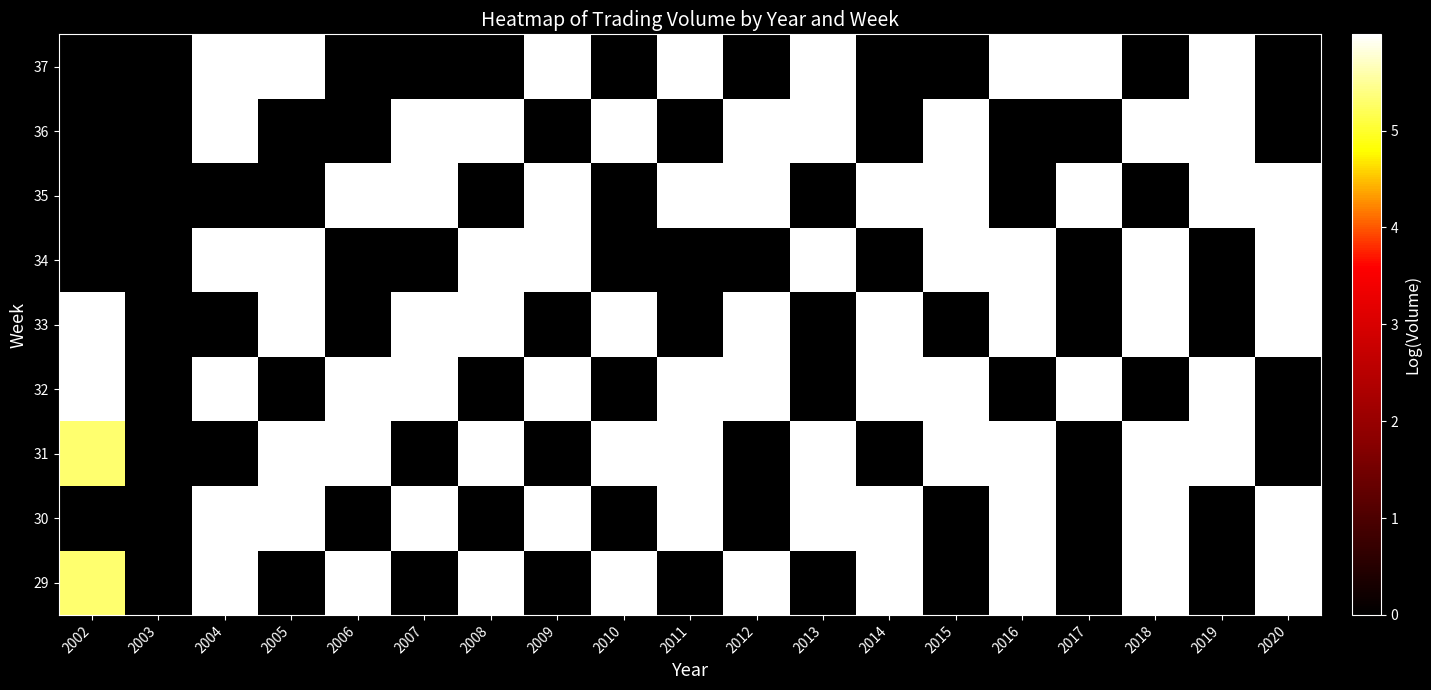

Reading left to right, what are all the values shown in this chart?

29: 2002=5.3	2003=0.0	2004=6.0	2005=0.0	2006=6.0	2007=0.0	2008=6.0	2009=0.0	2010=6.0	2011=0.0	2012=6.0	2013=0.0	2014=6.0	2015=0.0	2016=6.0	2017=0.0	2018=6.0	2019=0.0	2020=6.0
30: 2002=0.0	2003=0.0	2004=6.0	2005=6.0	2006=0.0	2007=6.0	2008=0.0	2009=6.0	2010=0.0	2011=6.0	2012=0.0	2013=6.0	2014=6.0	2015=0.0	2016=6.0	2017=0.0	2018=6.0	2019=0.0	2020=6.0
31: 2002=5.3	2003=0.0	2004=0.0	2005=6.0	2006=6.0	2007=0.0	2008=6.0	2009=0.0	2010=6.0	2011=6.0	2012=0.0	2013=6.0	2014=0.0	2015=6.0	2016=6.0	2017=0.0	2018=6.0	2019=6.0	2020=0.0
32: 2002=6.0	2003=0.0	2004=6.0	2005=0.0	2006=6.0	2007=6.0	2008=0.0	2009=6.0	2010=0.0	2011=6.0	2012=6.0	2013=0.0	2014=6.0	2015=6.0	2016=0.0	2017=6.0	2018=0.0	2019=6.0	2020=0.0
33: 2002=6.0	2003=0.0	2004=0.0	2005=6.0	2006=0.0	2007=6.0	2008=6.0	2009=0.0	2010=6.0	2011=0.0	2012=6.0	2013=0.0	2014=6.0	2015=0.0	2016=6.0	2017=0.0	2018=6.0	2019=0.0	2020=6.0
34: 2002=0.0	2003=0.0	2004=6.0	2005=6.0	2006=0.0	2007=0.0	2008=6.0	2009=6.0	2010=0.0	2011=0.0	2012=0.0	2013=6.0	2014=0.0	2015=6.0	2016=6.0	2017=0.0	2018=6.0	2019=0.0	2020=6.0
35: 2002=0.0	2003=0.0	2004=0.0	2005=0.0	2006=6.0	2007=6.0	2008=0.0	2009=6.0	2010=0.0	2011=6.0	2012=6.0	2013=0.0	2014=6.0	2015=6.0	2016=0.0	2017=6.0	2018=0.0	2019=6.0	2020=6.0
36: 2002=0.0	2003=0.0	2004=6.0	2005=0.0	2006=0.0	2007=6.0	2008=6.0	2009=0.0	2010=6.0	2011=0.0	2012=6.0	2013=6.0	2014=0.0	2015=6.0	2016=0.0	2017=0.0	2018=6.0	2019=6.0	2020=0.0
37: 2002=0.0	2003=0.0	2004=6.0	2005=6.0	2006=0.0	2007=0.0	2008=0.0	2009=6.0	2010=0.0	2011=6.0	2012=0.0	2013=6.0	2014=0.0	2015=0.0	2016=6.0	2017=6.0	2018=0.0	2019=6.0	2020=0.0